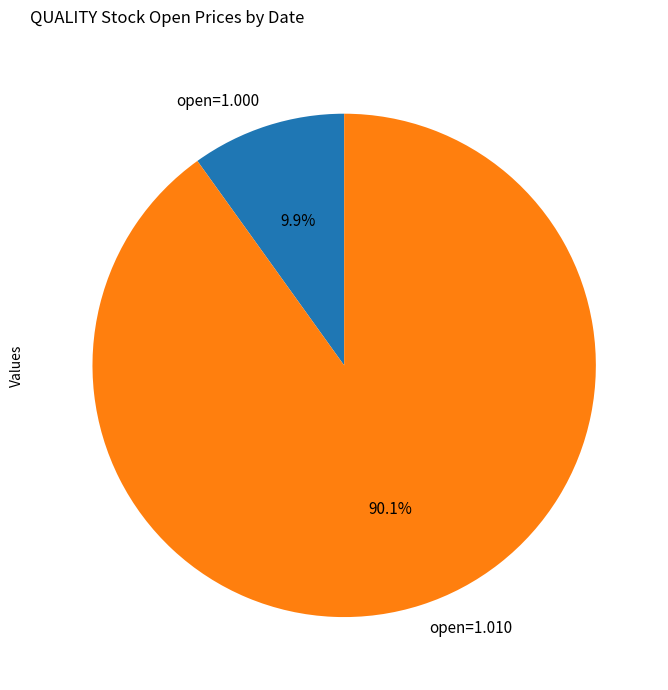

Rank the categories by value from lowest to highest.

open=1.000, open=1.010